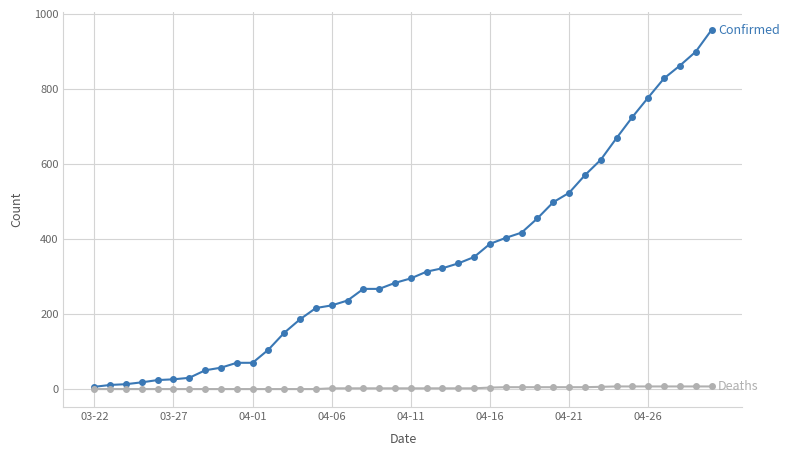

What is the maximum value shown in the chart?

957